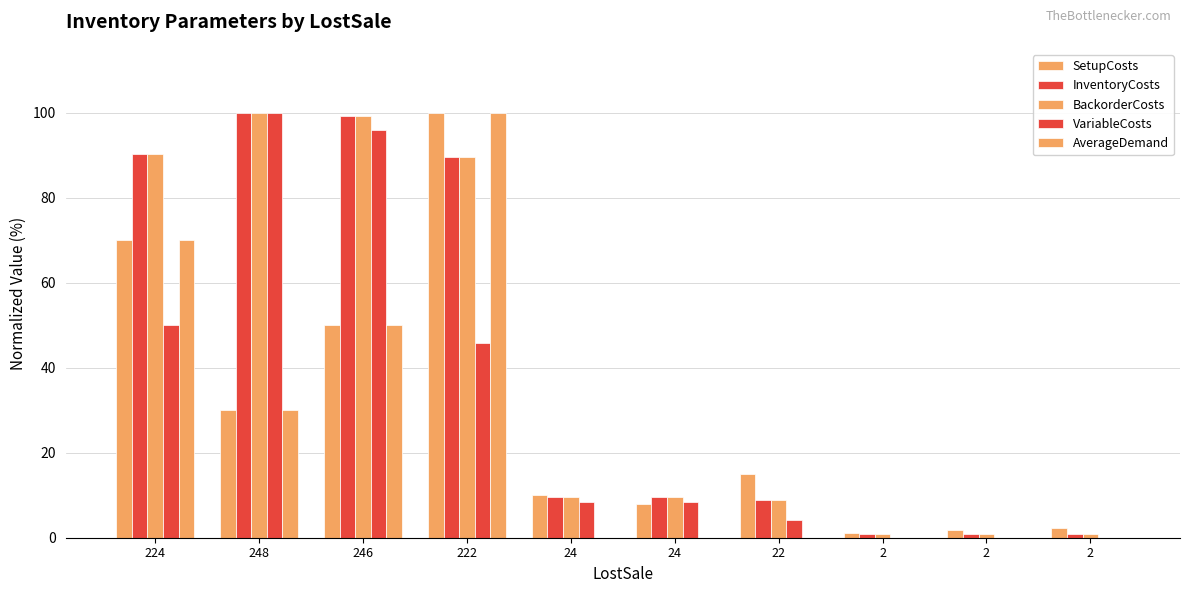

How many groups of bars are there?

10